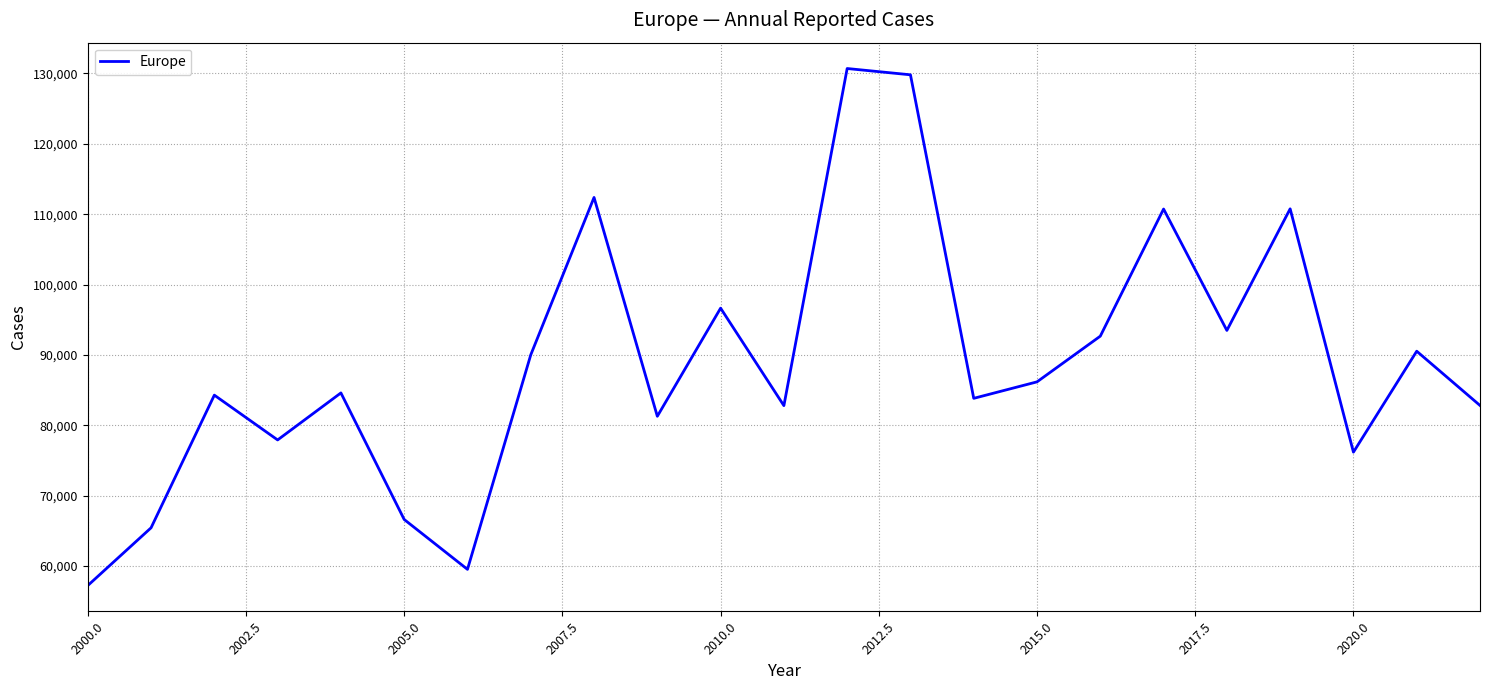

What is the difference between the maximum and minimum values?

73497